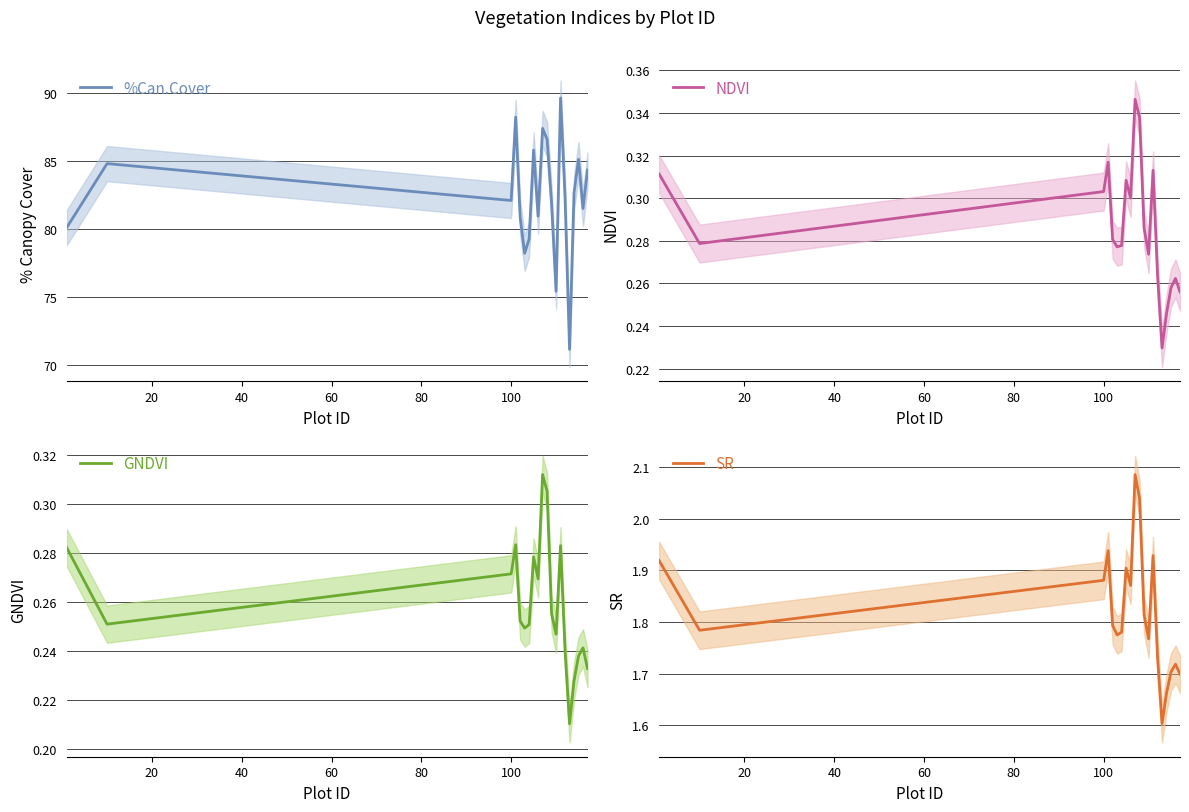

How many lines are shown in the chart?

4